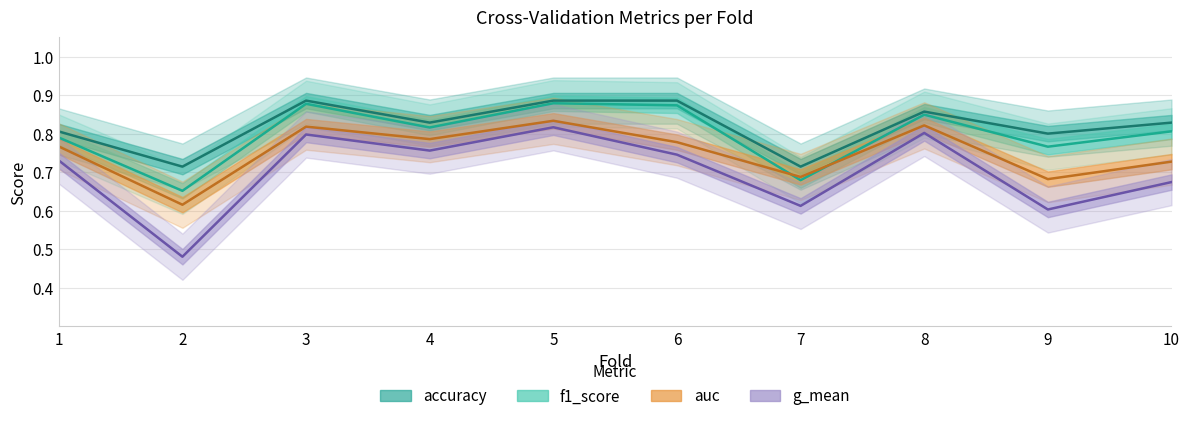

At 10, list the series in order from smallest to largest.

g_mean, auc, f1_score, accuracy